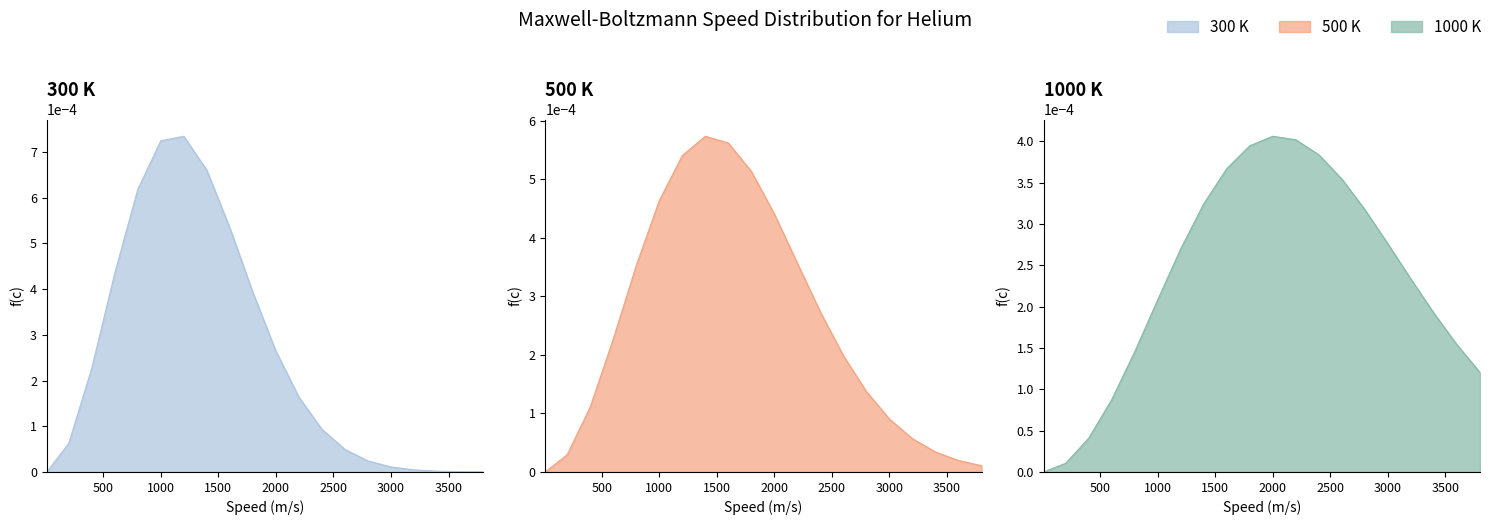

Which series ends up on top after the final intersection of 500 K and 300 K?

500 K